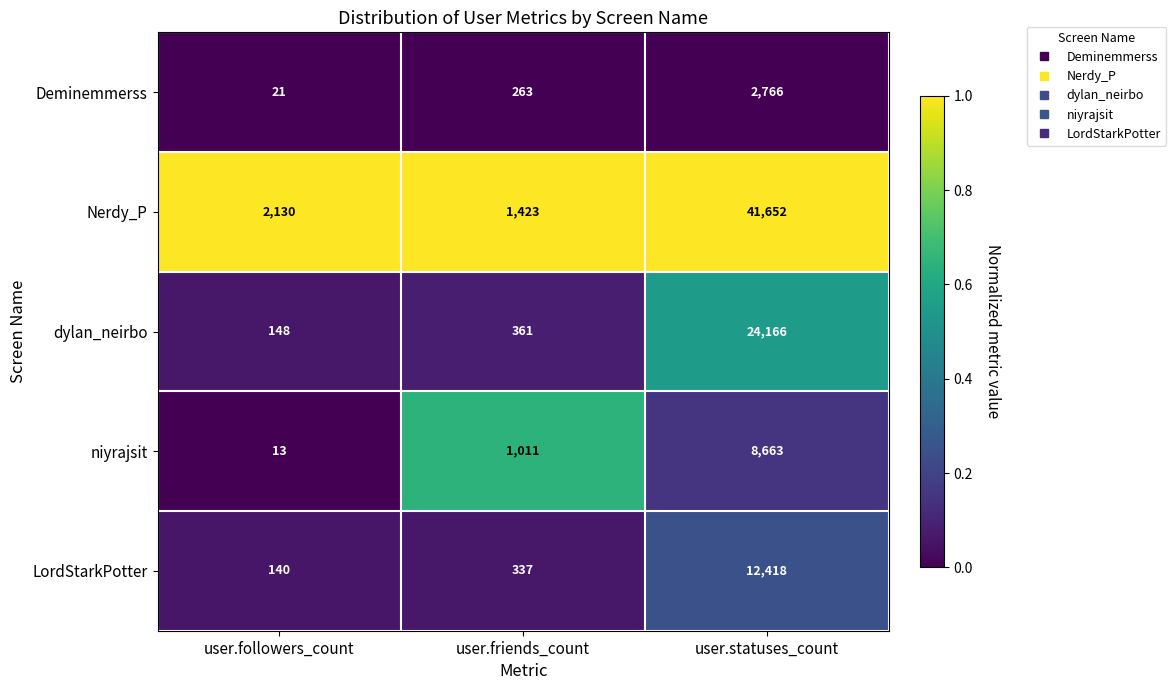

At which category is the sum across all series the highest?

user.statuses_count